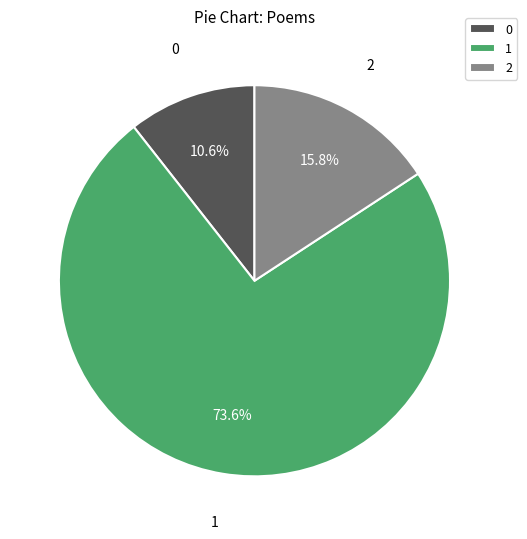

What percentage do 1 and 0 together represent?

84.2%